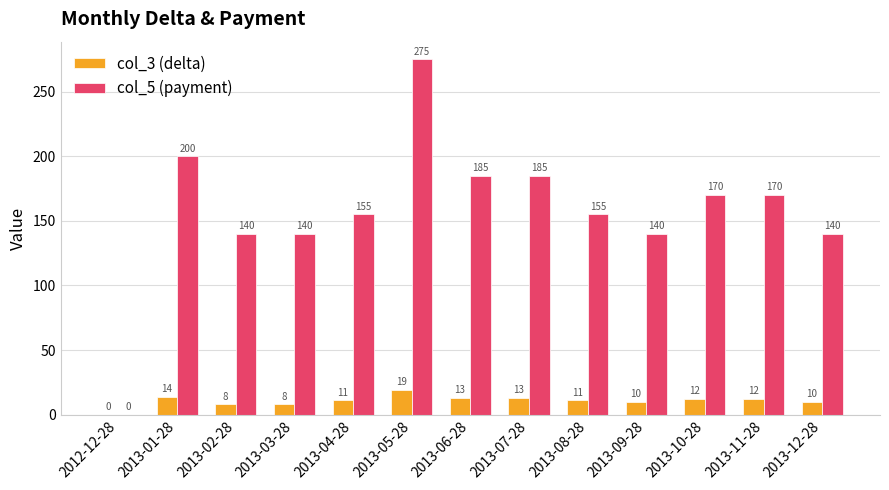

Reading left to right, transcribe all the data shown in this chart.

col_3 (delta): 2012-12-28=0	2013-01-28=14	2013-02-28=8	2013-03-28=8	2013-04-28=11	2013-05-28=19	2013-06-28=13	2013-07-28=13	2013-08-28=11	2013-09-28=10	2013-10-28=12	2013-11-28=12	2013-12-28=10
col_5 (payment): 2012-12-28=0	2013-01-28=200	2013-02-28=140	2013-03-28=140	2013-04-28=155	2013-05-28=275	2013-06-28=185	2013-07-28=185	2013-08-28=155	2013-09-28=140	2013-10-28=170	2013-11-28=170	2013-12-28=140